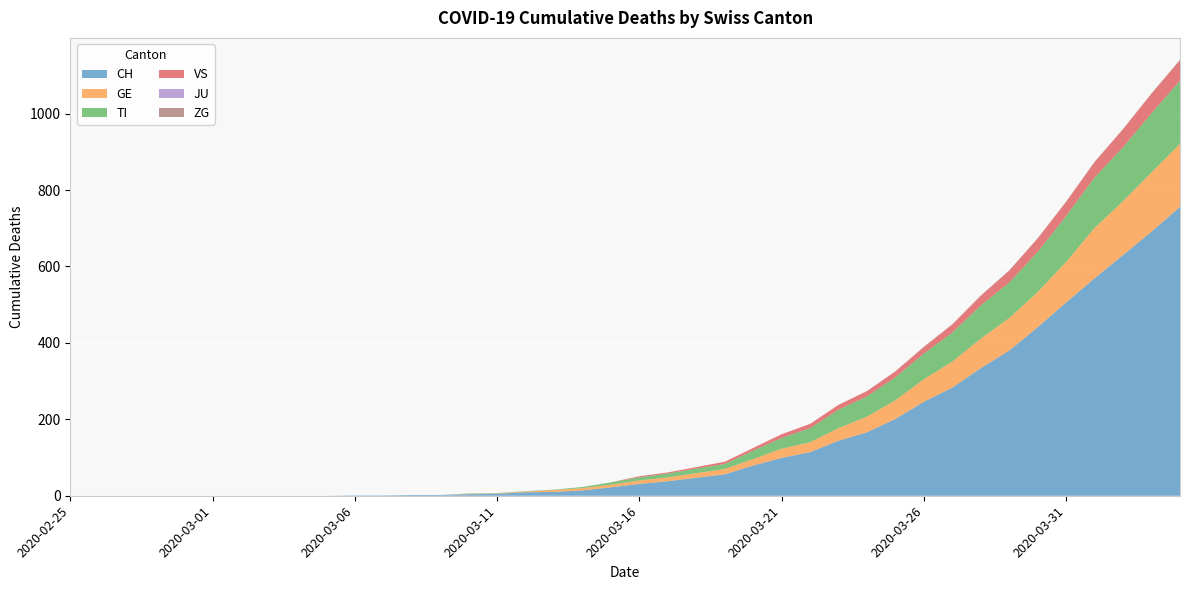

Reading left to right, extract all data points from this chart.

CH: 0	0	0	0	0	0	0	0	0	0	1	1	2	2	4	5	9	10	14	22	31	38	47	56	79	99	114	144	166	201	246	283	334	380	441	506	569	630	691	756
GE: 0	0	0	0	0	0	0	0	0	0	0	0	0	0	1	1	2	5	6	7	9	10	12	14	17	24	26	33	41	49	59	68	77	85	92	106	132	141	155	165
TI: 0	0	0	0	0	0	0	0	0	0	0	0	0	0	1	1	1	1	3	6	8	10	12	13	22	28	37	48	53	60	67	76	87	93	105	120	132	141	155	165
VS: 0	0	0	0	0	0	0	0	0	0	0	0	0	0	0	0	0	0	0	0	3	3	4	6	7	10	11	13	14	15	17	21	25	31	35	37	40	47	51	53
JU: 0	0	0	0	0	0	0	0	0	0	0	0	0	0	0	0	0	0	0	0	0	0	0	0	0	0	0	0	0	0	0	0	0	0	0	0	0	0	0	0
ZG: 0	0	0	0	0	0	0	0	0	0	0	0	0	0	0	0	0	0	0	0	0	0	0	0	0	0	0	0	0	1	1	1	1	1	1	1	1	1	1	2